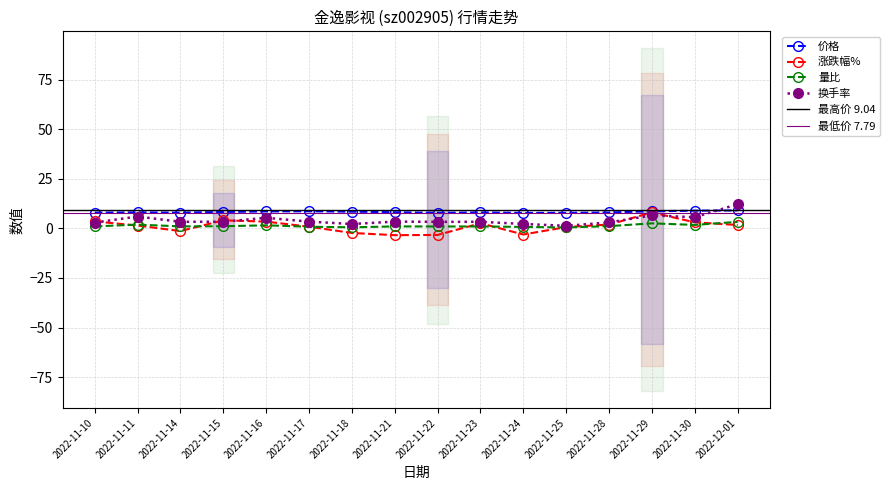

Which has a higher value, 2022-11-28 or 2022-11-23?

2022-11-23